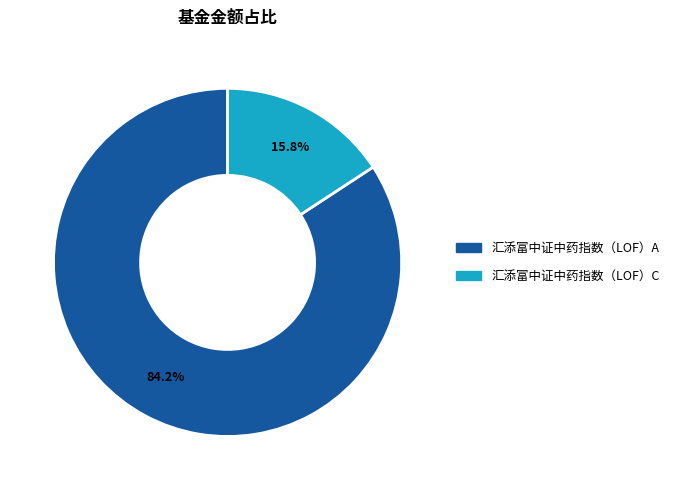

How many slices are in this pie chart?

2